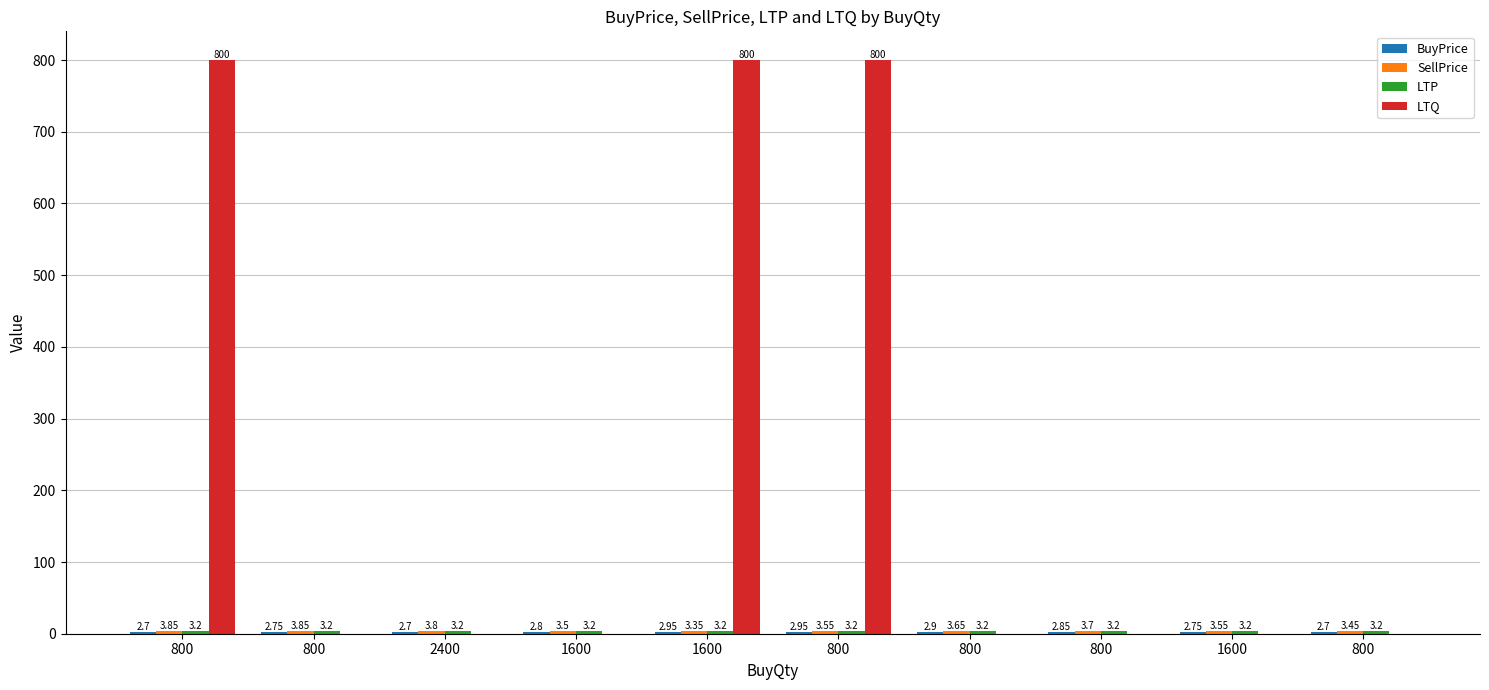

How many groups of bars are there?

10